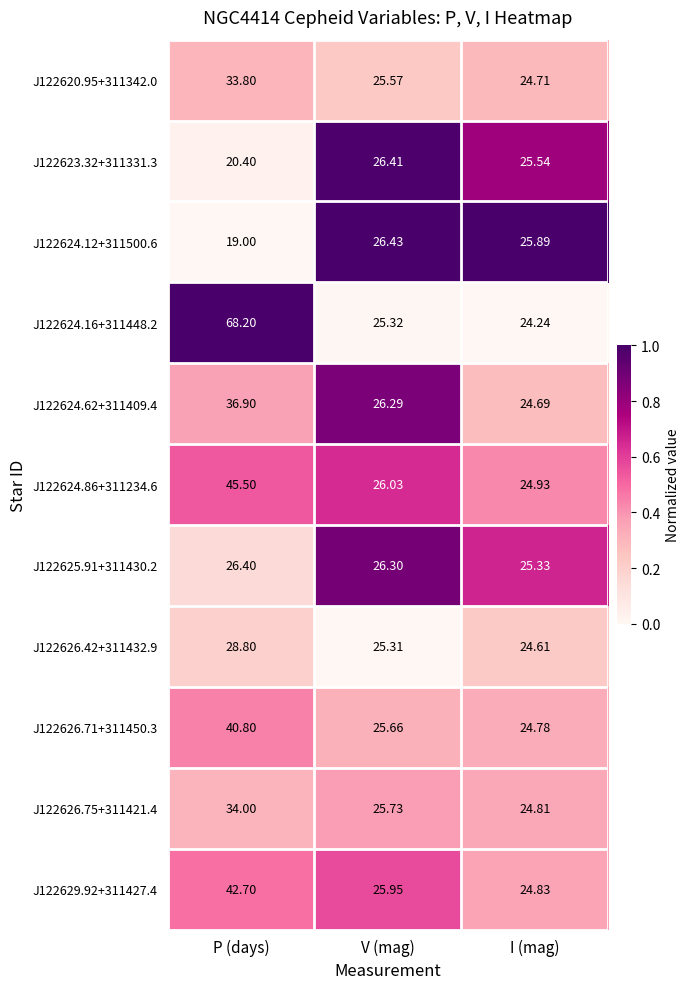

At which category is the sum across all series the highest?

P (days)